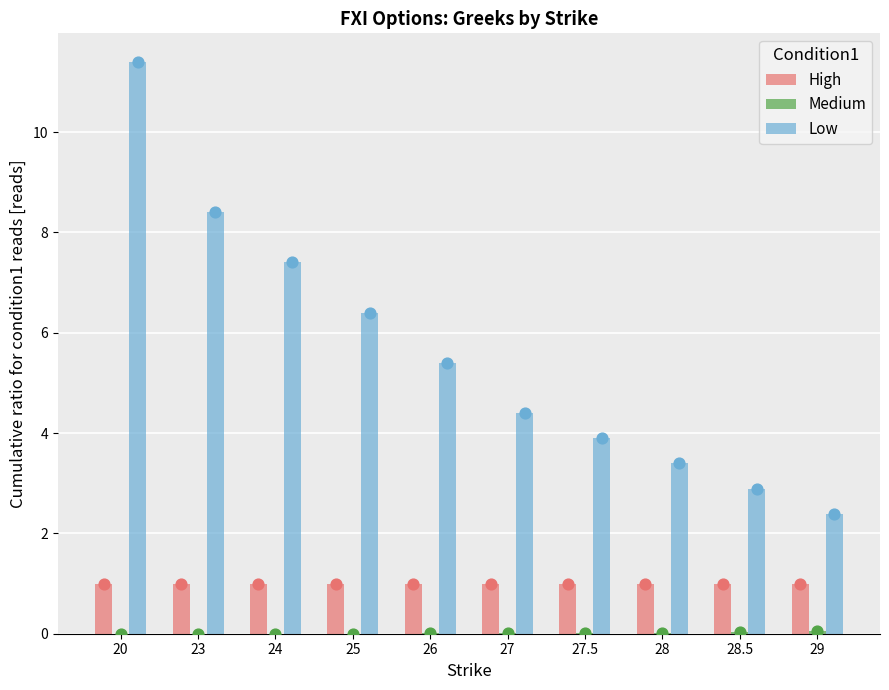

Which series has the largest total across all categories?

Low